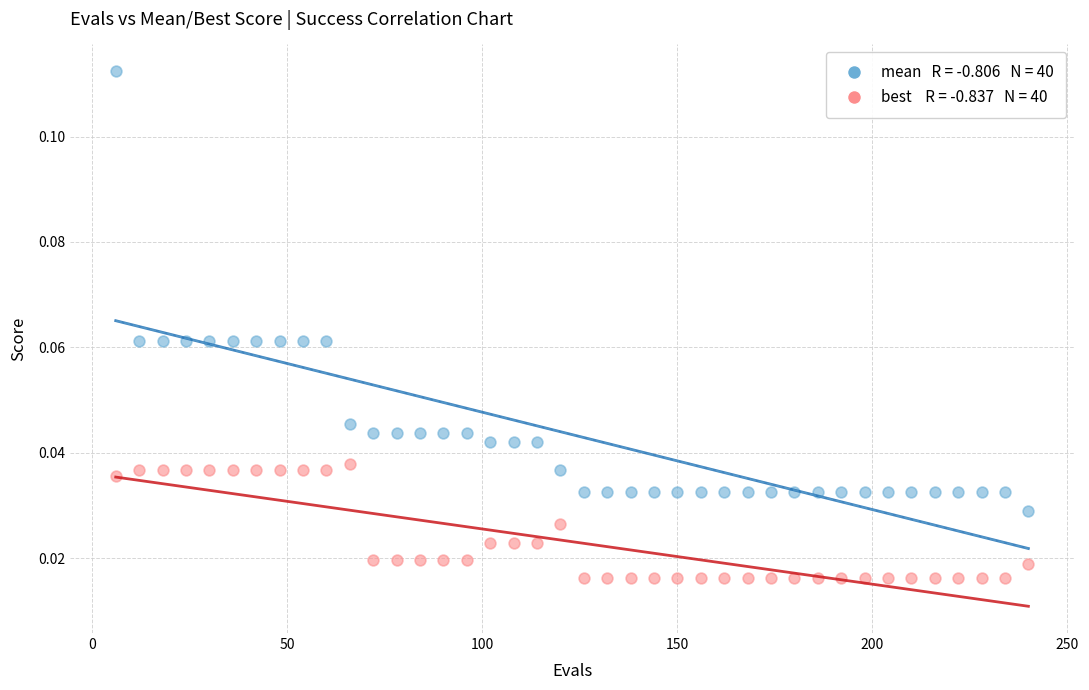

Across all data points, what is the range of X values (max minus min)?

234.0